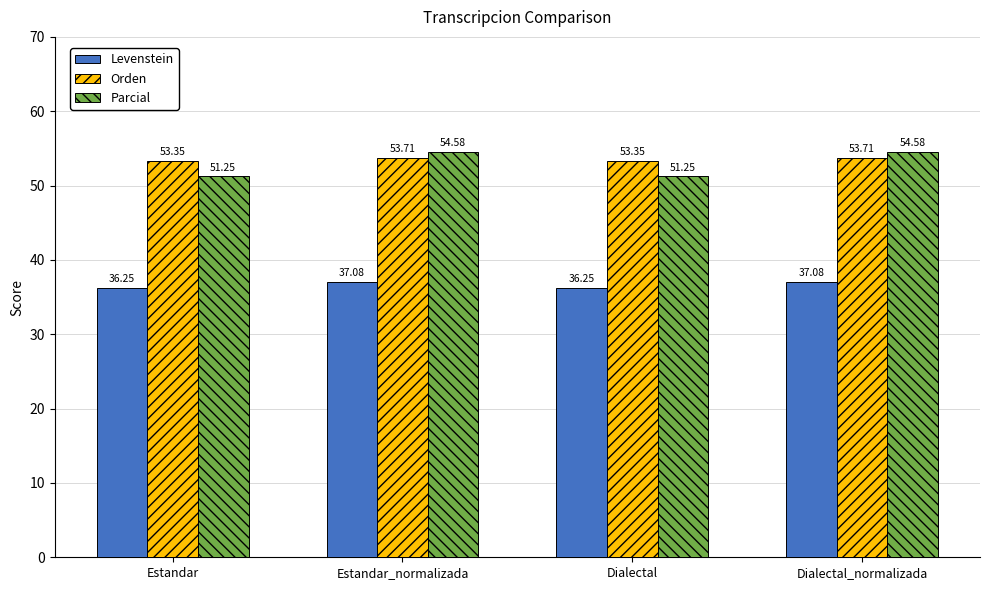

At which label does Parcial first exceed 54?

Estandar_normalizada